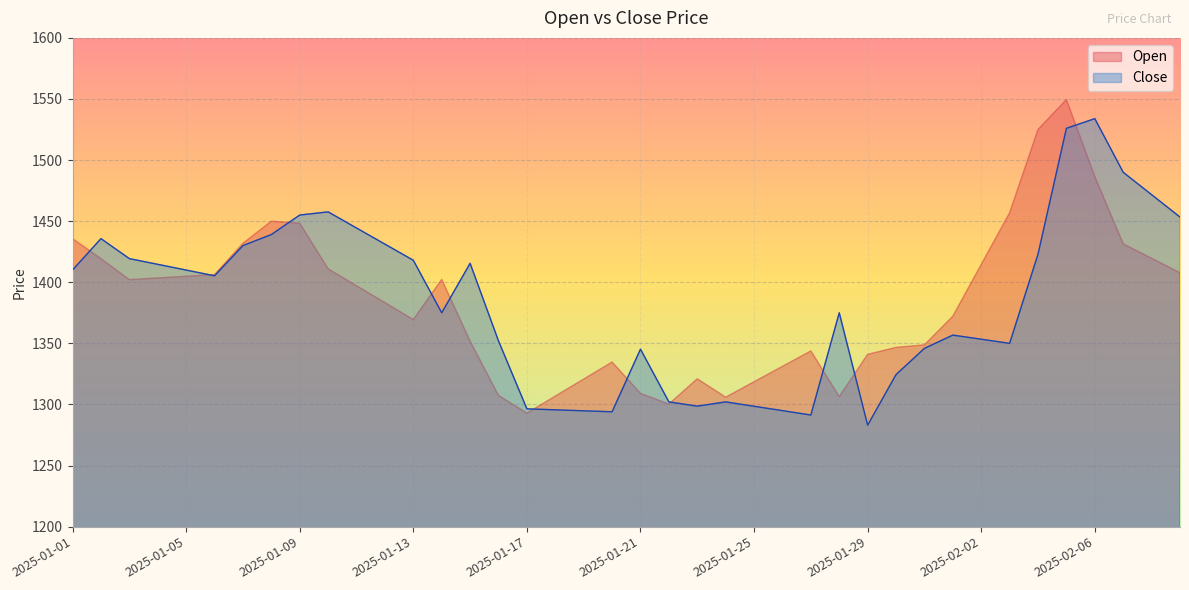

How many data points in Close are above 1405?

20